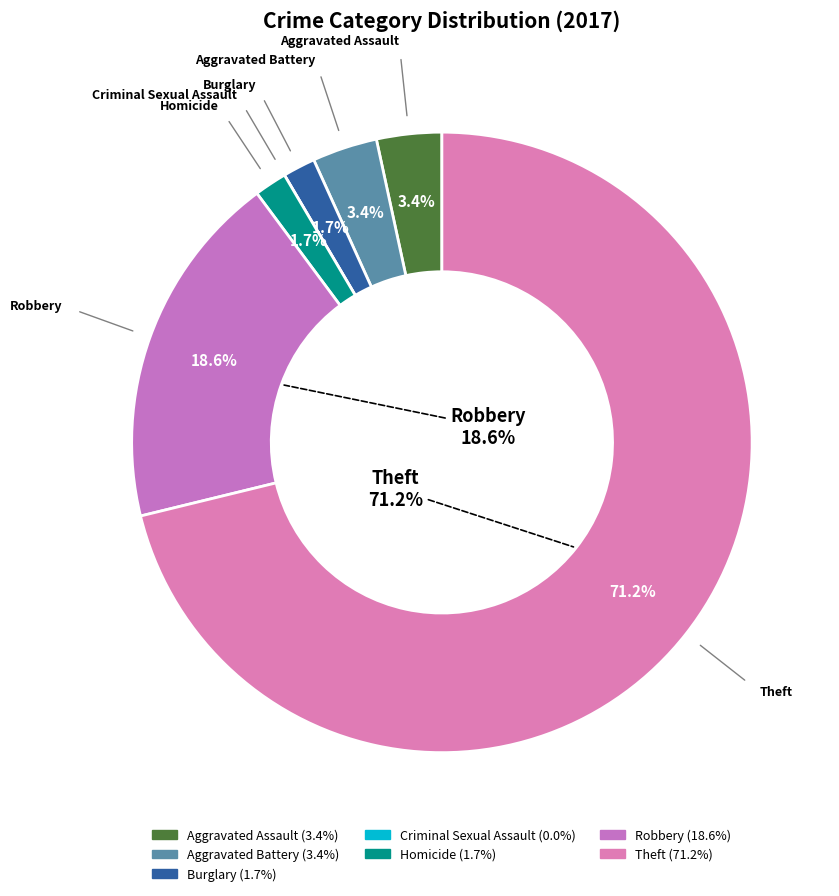

Is it true that Aggravated Battery is 3% of the pie?

True